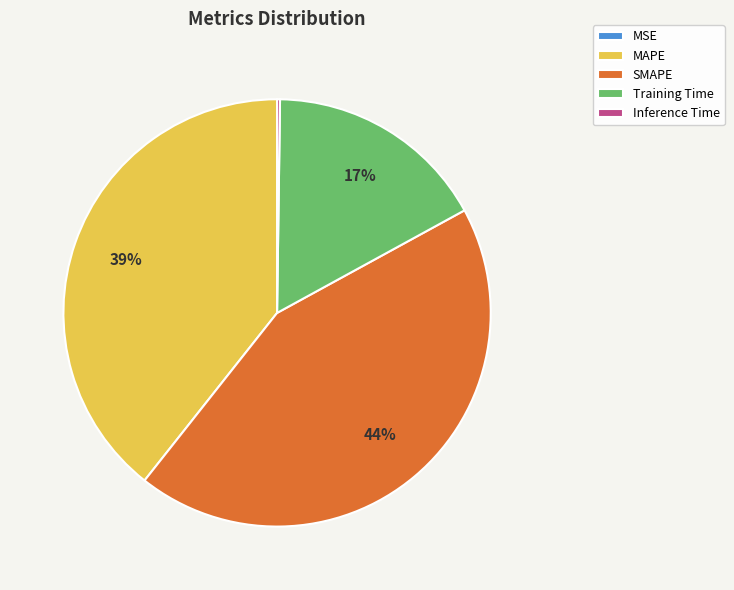

True or false: MAPE accounts for 39% of the total.

True